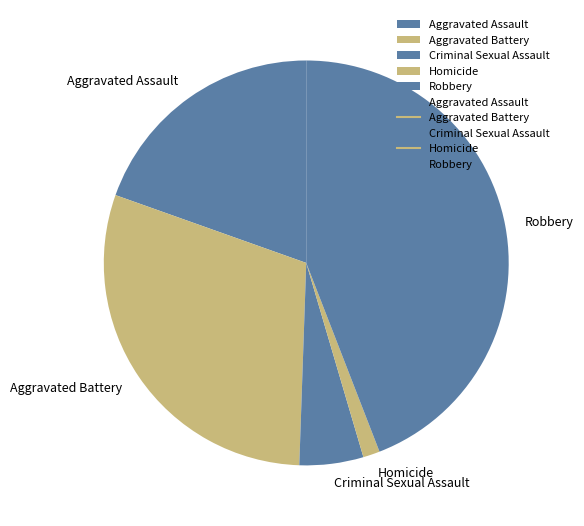

The Criminal Sexual Assault slice represents 17% of the pie. True or false?

False